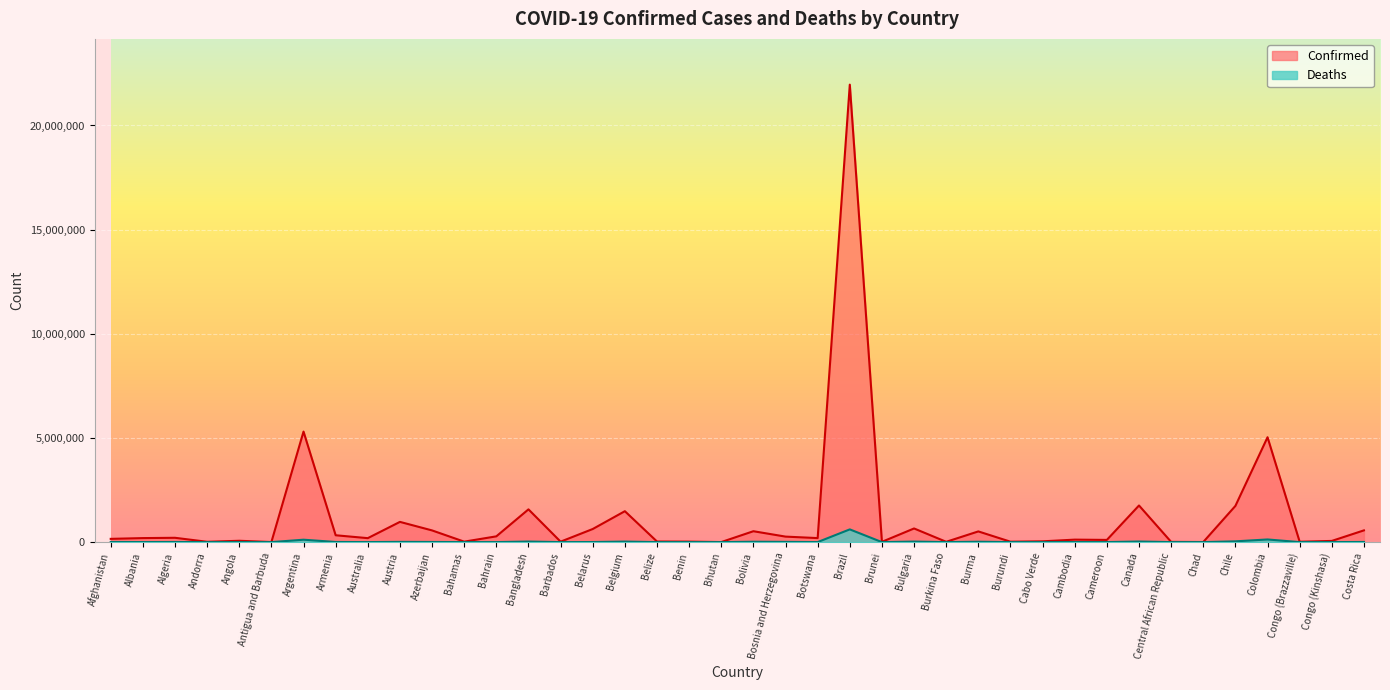

Reading left to right, what are all the values shown in this chart?

Confirmed: 156610	193269	208104	15907	64913	4118	5305742	329341	190604	971541	561925	22601	277246	1572501	22316	629271	1484712	28899	24833	2625	523485	264562	193701	21960766	14215	655647	15281	513962	20276	38299	119588	106190	1758367	11666	5107	1738665	5034266	18390	57803	564159
Deaths: 7294	2997	5991	130	1727	107	116232	7055	1888	11746	7471	665	1393	27922	194	4861	26321	534	161	3	19017	11985	2411	611346	96	26279	234	18946	38	350	2872	1770	29402	101	175	38000	127833	319	1099	7197